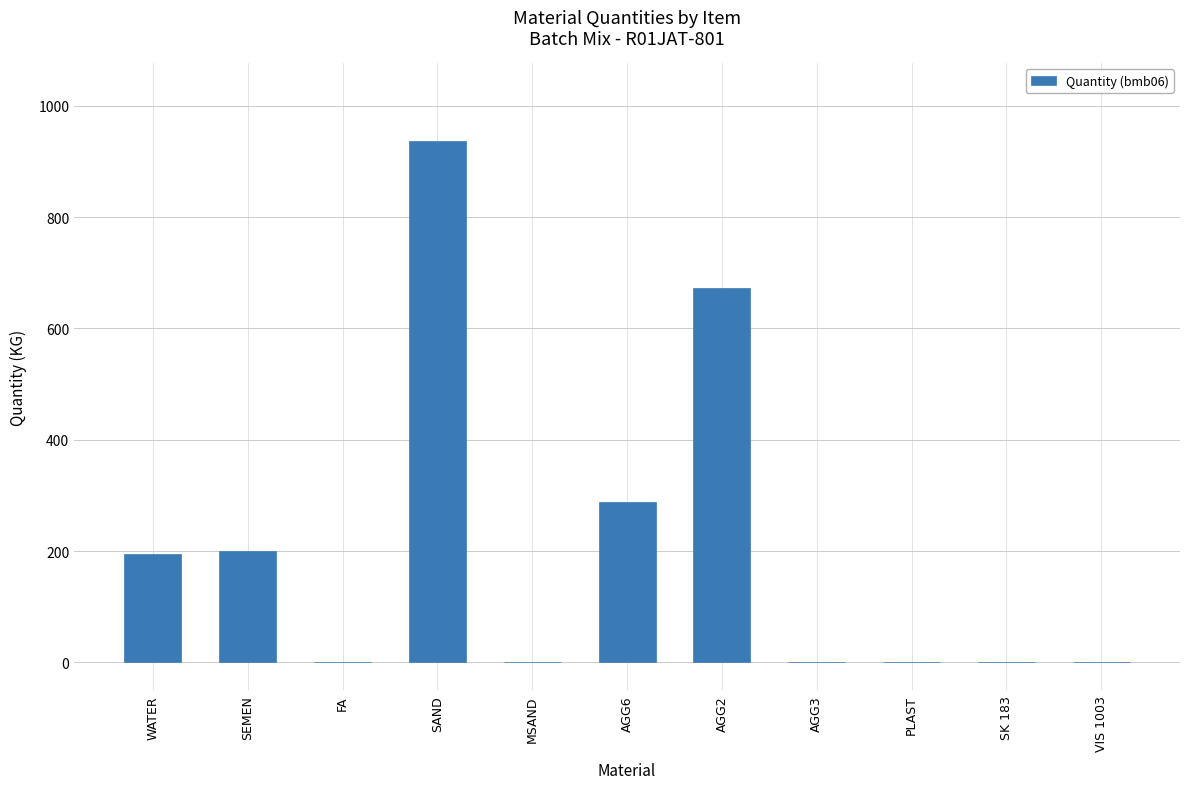

At which category does the chart reach its peak across all series?

SAND